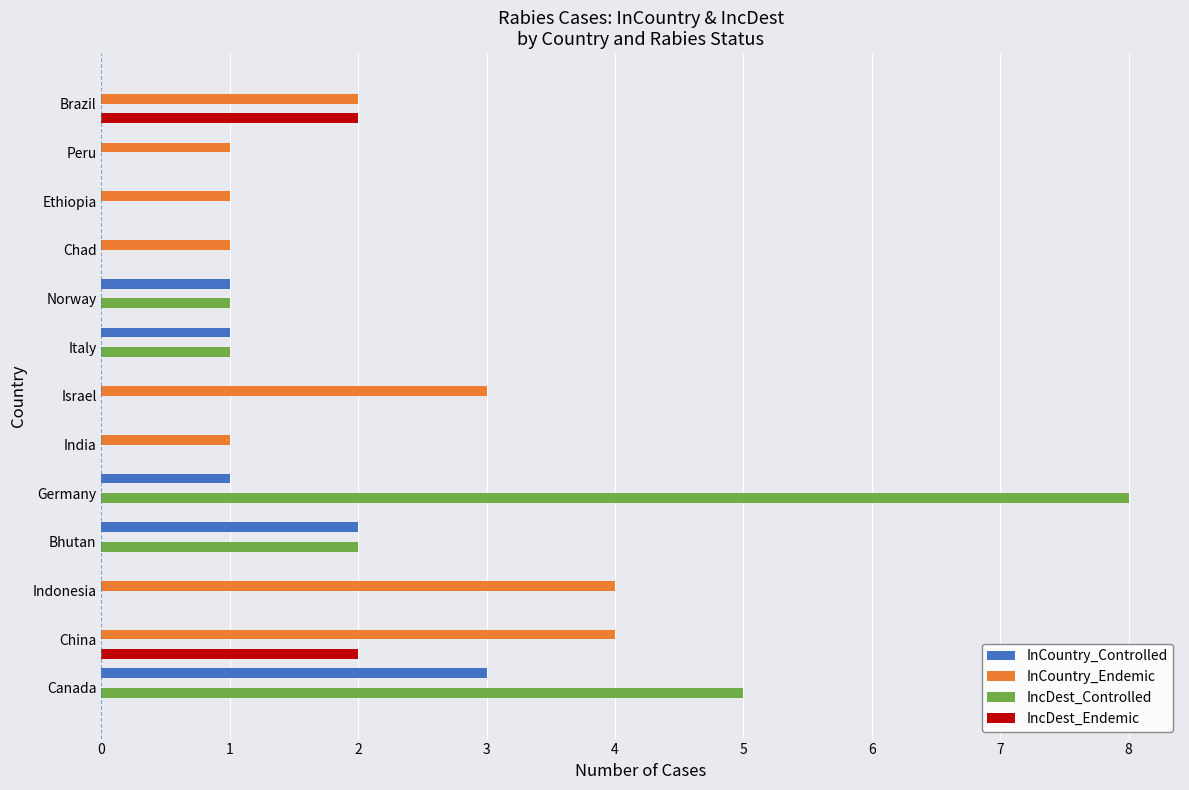

The value of IncDest_Controlled at Brazil is 0. True or false?

True